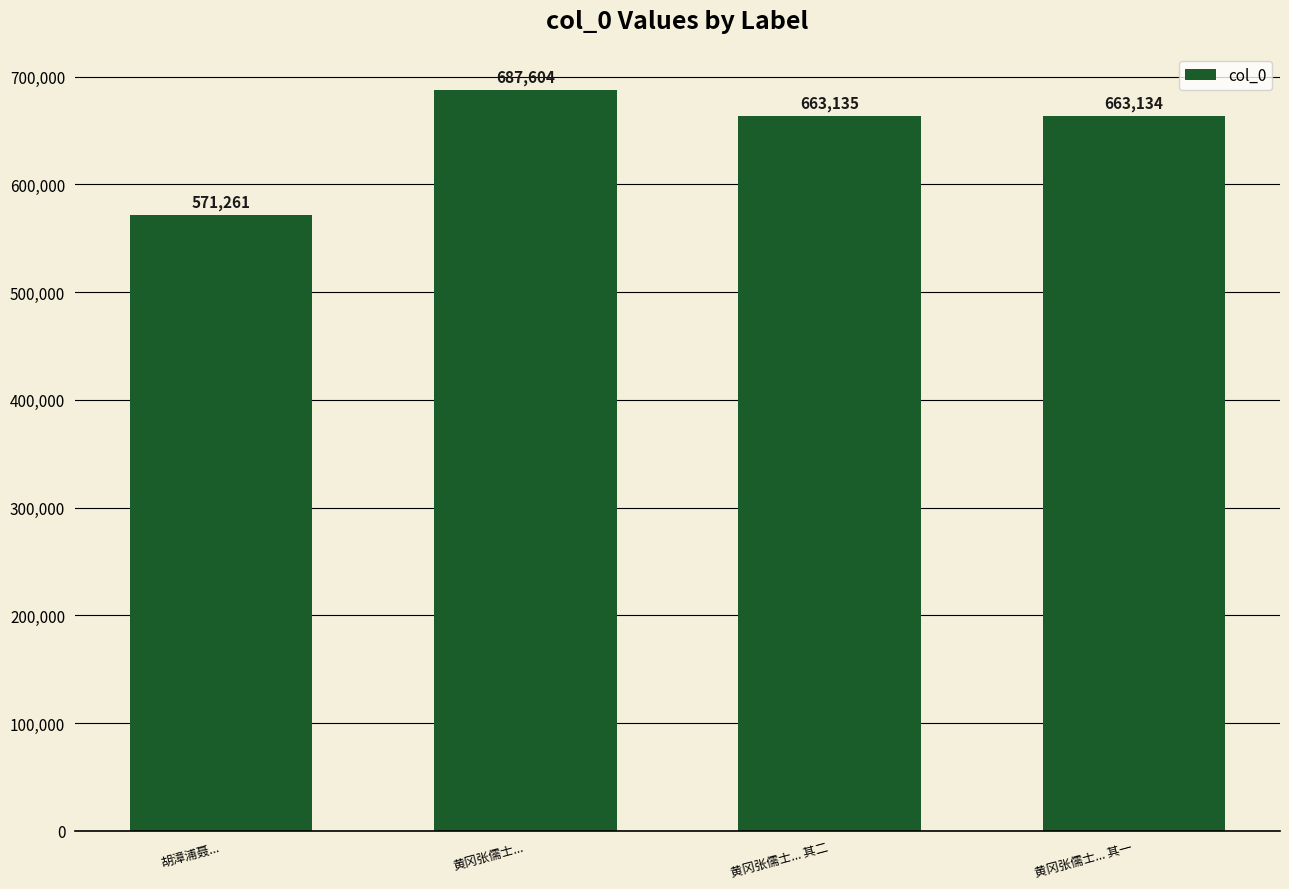

Is it true that the value at 胡漳浦聂... is 571261?

True